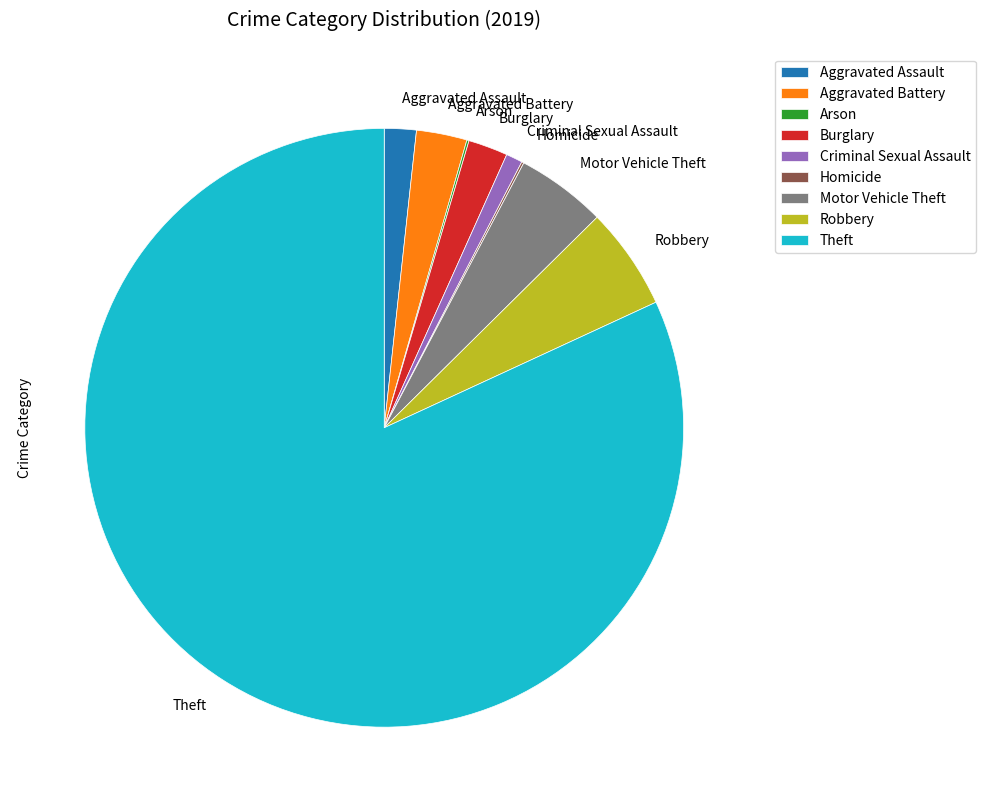

Which slice is the largest?

Theft